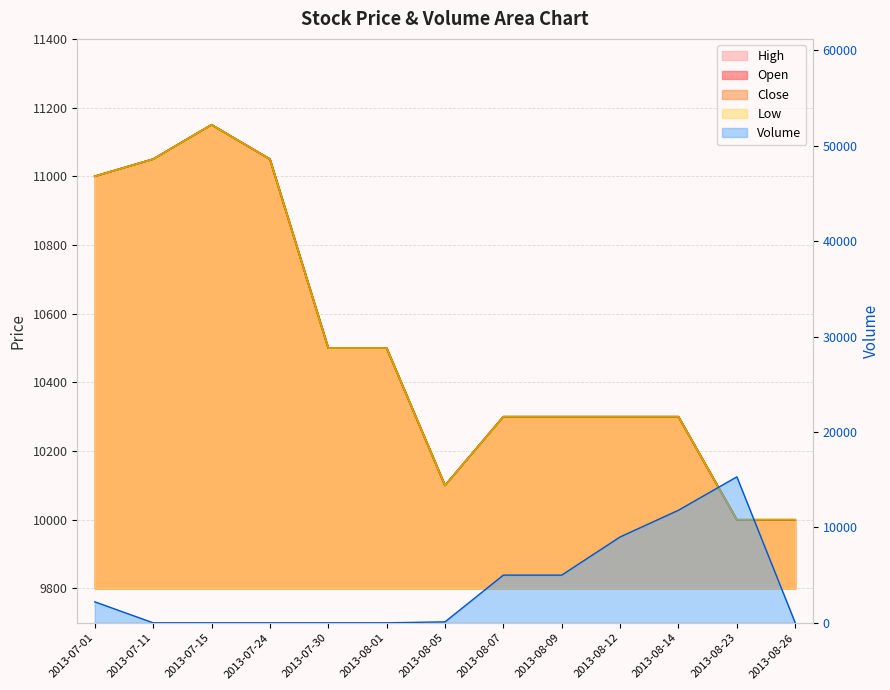

Between which two adjacent categories do Volume and Low first intersect?

2013-08-12 and 2013-08-14